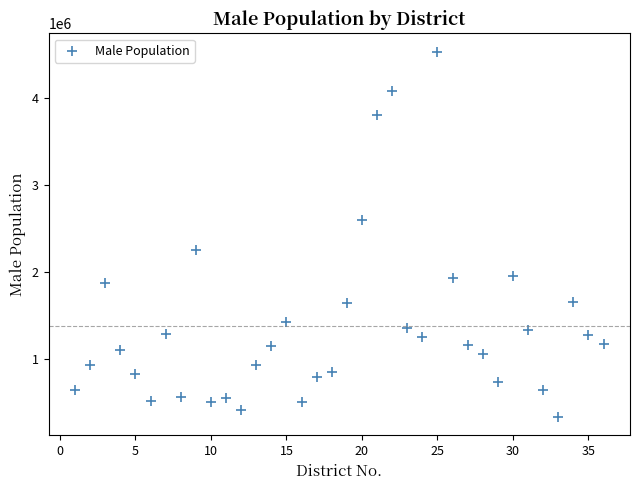

What is the range of X values (max minus min)?

35